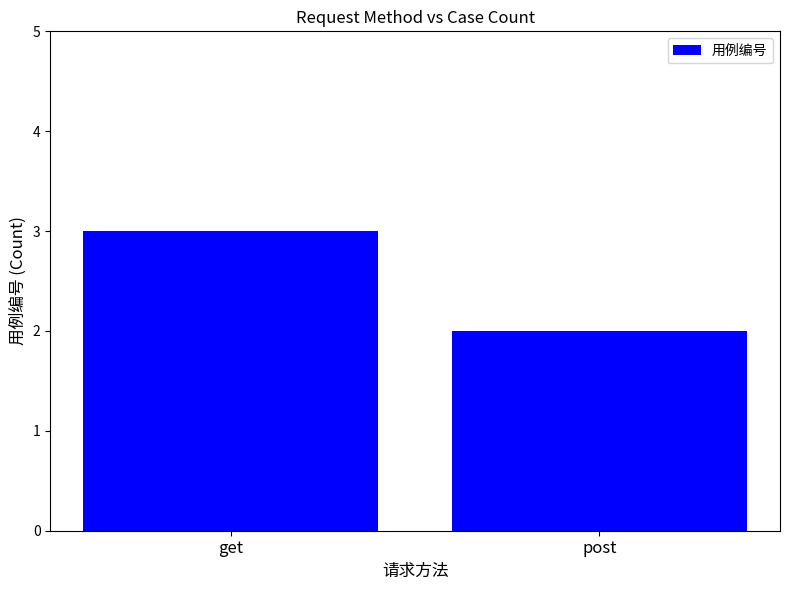

Between post and get, which is larger?

get